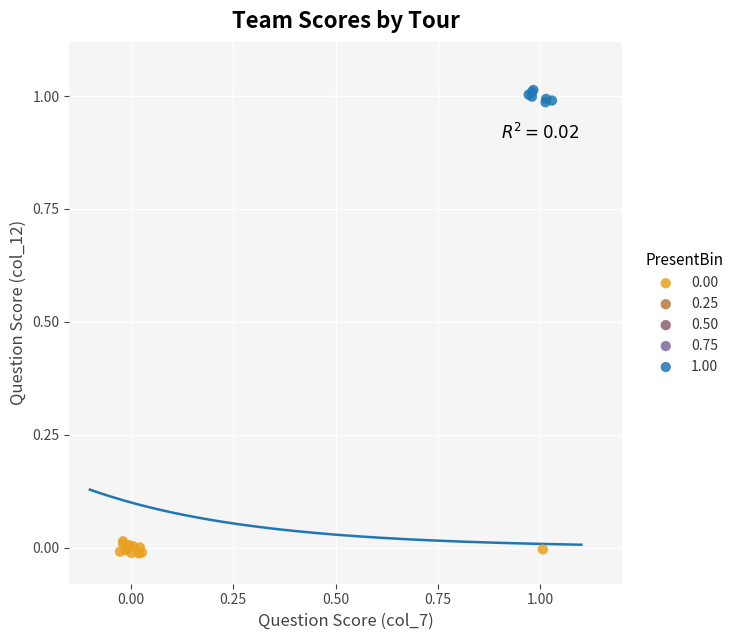

Which series reaches the maximum Y coordinate?

1.00